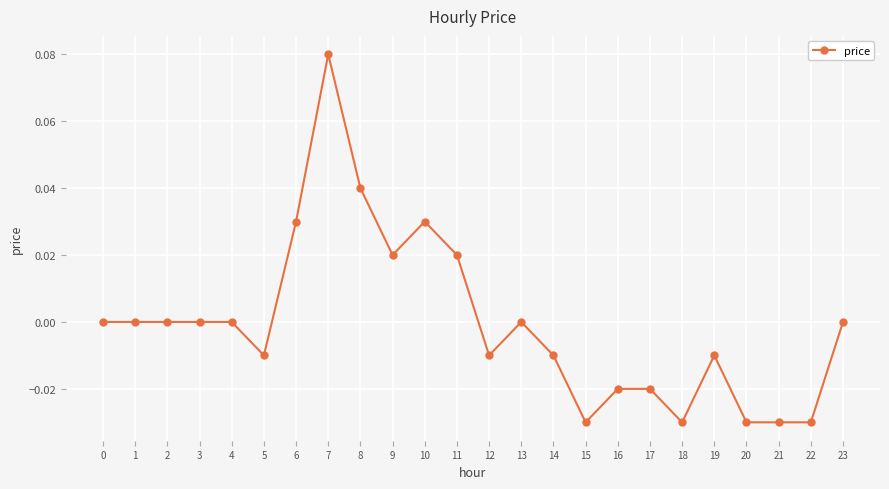

What is the change in value from 0 to 7?

+0.1